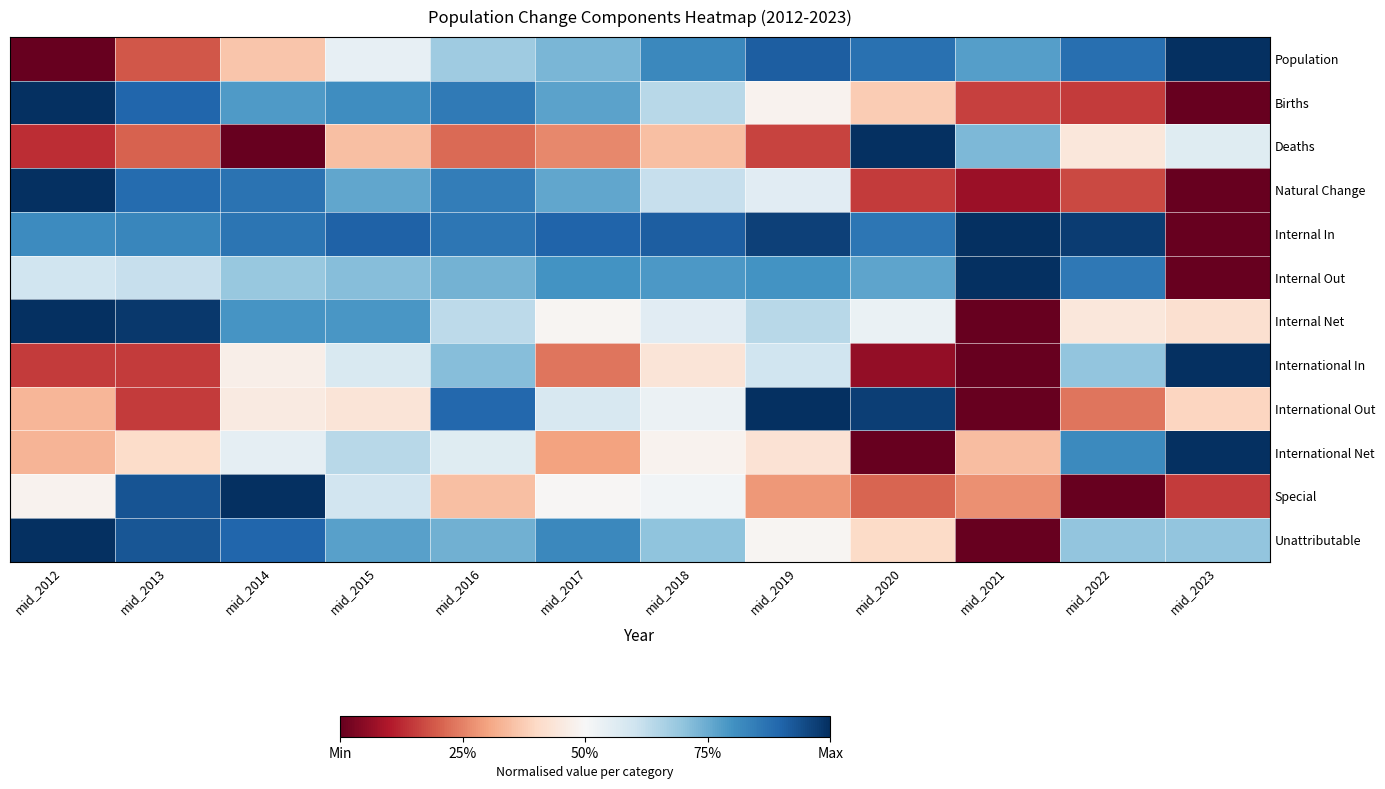

Reading left to right, list all the values displayed in this chart.

Population: mid_2012=0.0	mid_2013=0.2	mid_2014=0.4	mid_2015=0.5	mid_2016=0.7	mid_2017=0.7	mid_2018=0.8	mid_2019=0.9	mid_2020=0.9	mid_2021=0.8	mid_2022=0.9	mid_2023=1.0
Births: mid_2012=1.0	mid_2013=0.9	mid_2014=0.8	mid_2015=0.8	mid_2016=0.9	mid_2017=0.8	mid_2018=0.6	mid_2019=0.5	mid_2020=0.4	mid_2021=0.2	mid_2022=0.2	mid_2023=0.0
Deaths: mid_2012=0.1	mid_2013=0.2	mid_2014=0.0	mid_2015=0.3	mid_2016=0.2	mid_2017=0.3	mid_2018=0.3	mid_2019=0.2	mid_2020=1.0	mid_2021=0.7	mid_2022=0.4	mid_2023=0.6
Natural Change: mid_2012=1.0	mid_2013=0.9	mid_2014=0.9	mid_2015=0.8	mid_2016=0.8	mid_2017=0.8	mid_2018=0.6	mid_2019=0.6	mid_2020=0.1	mid_2021=0.1	mid_2022=0.2	mid_2023=0.0
Internal In: mid_2012=0.8	mid_2013=0.8	mid_2014=0.9	mid_2015=0.9	mid_2016=0.9	mid_2017=0.9	mid_2018=0.9	mid_2019=1.0	mid_2020=0.9	mid_2021=1.0	mid_2022=1.0	mid_2023=0.0
Internal Out: mid_2012=0.6	mid_2013=0.6	mid_2014=0.7	mid_2015=0.7	mid_2016=0.7	mid_2017=0.8	mid_2018=0.8	mid_2019=0.8	mid_2020=0.8	mid_2021=1.0	mid_2022=0.9	mid_2023=0.0
Internal Net: mid_2012=1.0	mid_2013=1.0	mid_2014=0.8	mid_2015=0.8	mid_2016=0.6	mid_2017=0.5	mid_2018=0.6	mid_2019=0.6	mid_2020=0.5	mid_2021=0.0	mid_2022=0.4	mid_2023=0.4
International In: mid_2012=0.1	mid_2013=0.2	mid_2014=0.5	mid_2015=0.6	mid_2016=0.7	mid_2017=0.2	mid_2018=0.4	mid_2019=0.6	mid_2020=0.1	mid_2021=0.0	mid_2022=0.7	mid_2023=1.0
International Out: mid_2012=0.3	mid_2013=0.2	mid_2014=0.5	mid_2015=0.4	mid_2016=0.9	mid_2017=0.6	mid_2018=0.5	mid_2019=1.0	mid_2020=1.0	mid_2021=0.0	mid_2022=0.2	mid_2023=0.4
International Net: mid_2012=0.3	mid_2013=0.4	mid_2014=0.5	mid_2015=0.6	mid_2016=0.6	mid_2017=0.3	mid_2018=0.5	mid_2019=0.4	mid_2020=0.0	mid_2021=0.3	mid_2022=0.8	mid_2023=1.0
Special: mid_2012=0.5	mid_2013=0.9	mid_2014=1.0	mid_2015=0.6	mid_2016=0.3	mid_2017=0.5	mid_2018=0.5	mid_2019=0.3	mid_2020=0.2	mid_2021=0.3	mid_2022=0.0	mid_2023=0.2
Unattributable: mid_2012=1.0	mid_2013=0.9	mid_2014=0.9	mid_2015=0.8	mid_2016=0.7	mid_2017=0.8	mid_2018=0.7	mid_2019=0.5	mid_2020=0.4	mid_2021=0.0	mid_2022=0.7	mid_2023=0.7